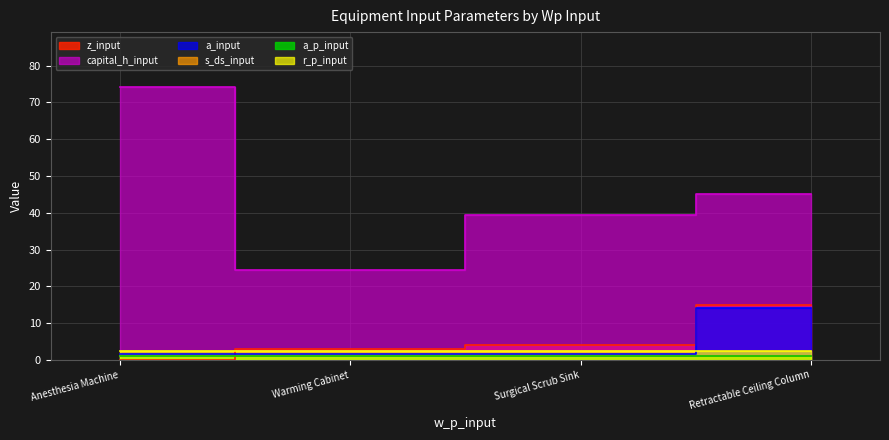

Is it true that z_input equals 2.1 at Surgical Scrub Sink?

False